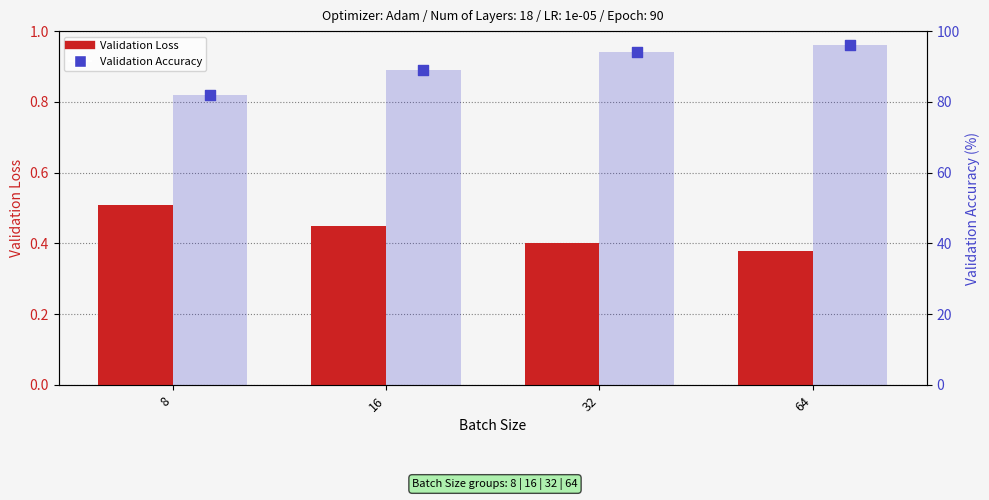

What is the total value across all series at 32?

94.4